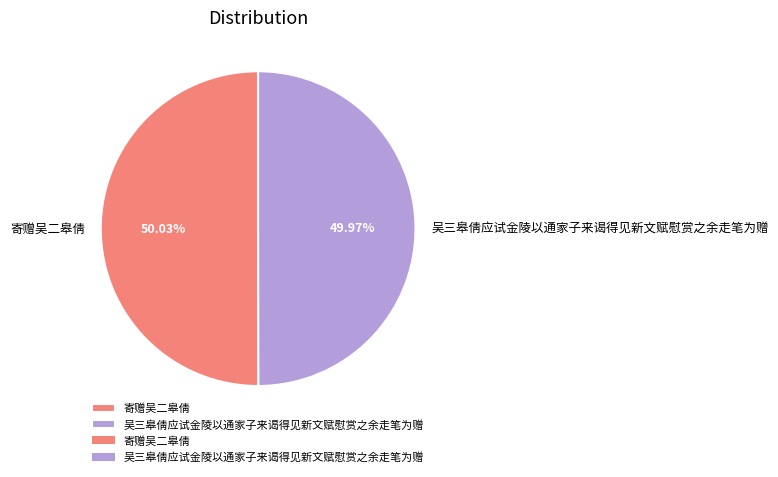

Approximately how many times larger is the value at 吴三皋倩应试金陵以通家子来谒得见新文赋慰赏之余走笔为赠 compared to 寄赠吴二皋倩?

1.0